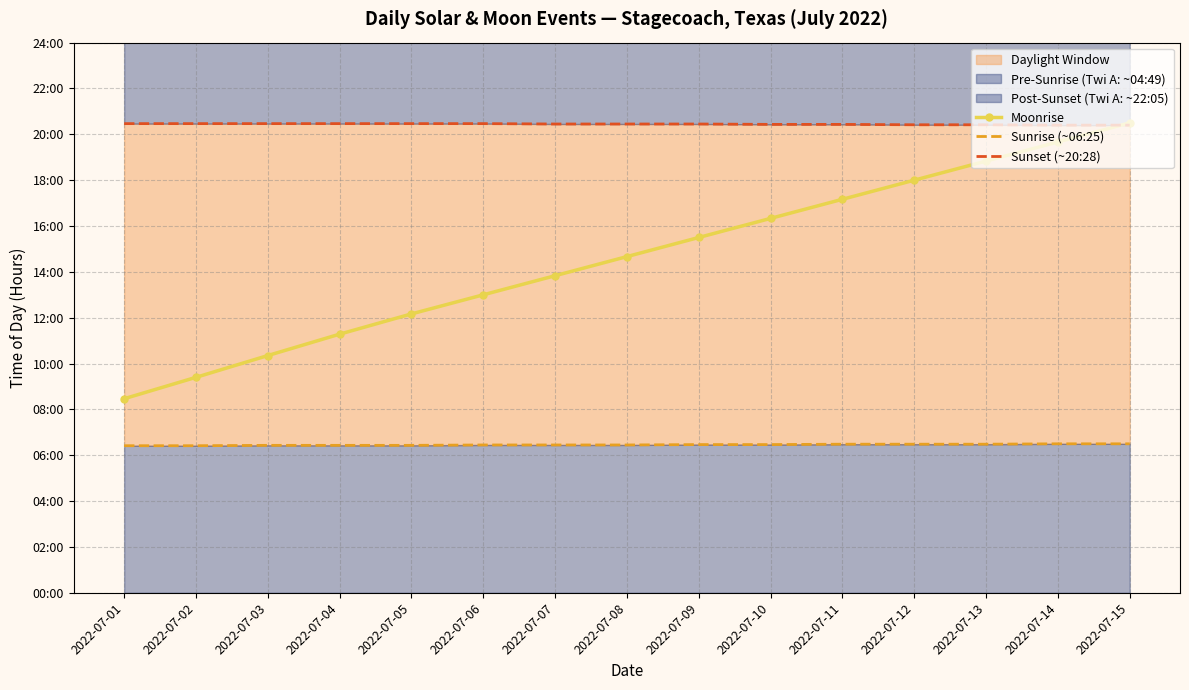

Reading right to left, what are all the values shown in this chart?

Moonrise: 20.5	19.7	18.8	18.0	17.2	16.3	15.5	14.7	13.8	13.0	12.2	11.3	10.3	9.4	8.5
Sunrise (~06:25): 6.5	6.5	6.5	6.5	6.5	6.5	6.5	6.5	6.5	6.5	6.4	6.4	6.4	6.4	6.4
Sunset (~20:28): 20.4	20.4	20.4	20.4	20.4	20.4	20.4	20.4	20.4	20.5	20.5	20.5	20.5	20.5	20.5